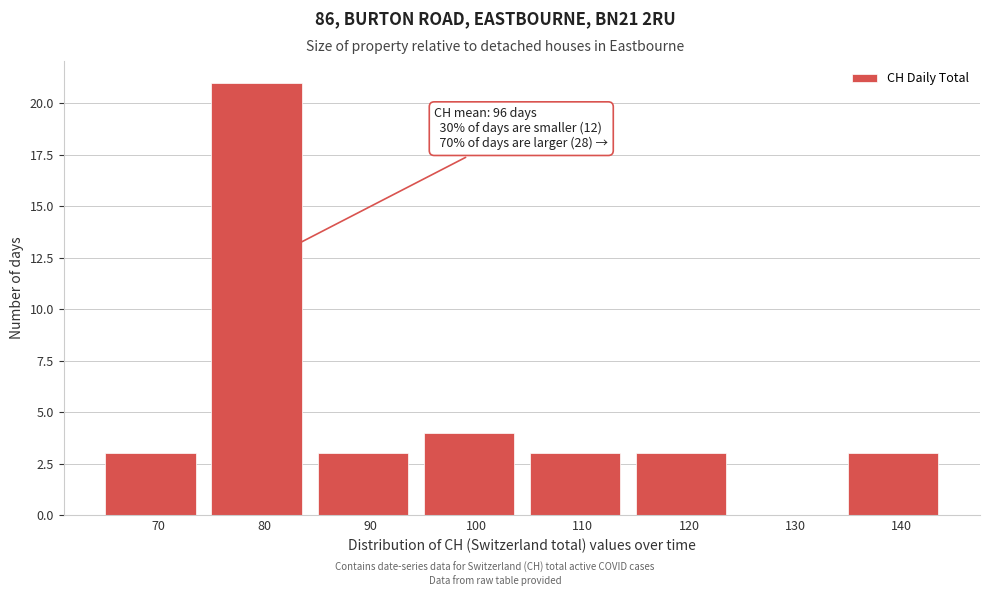

Reading right to left, extract all data points from this chart.

140=3	130=0	120=3	110=3	100=4	90=3	80=21	70=3